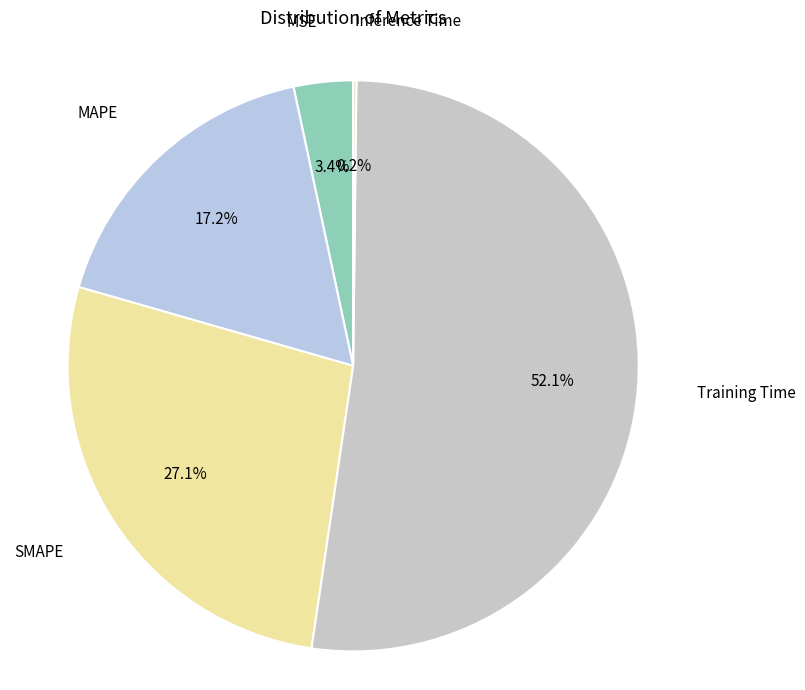

Does any single category account for the majority?

Yes